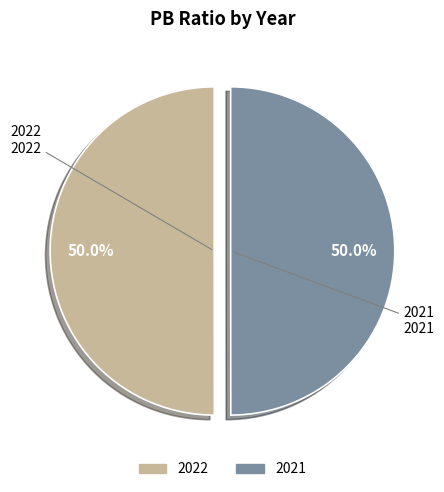

Combined, do 2022 and 2021 account for over 50%?

Yes